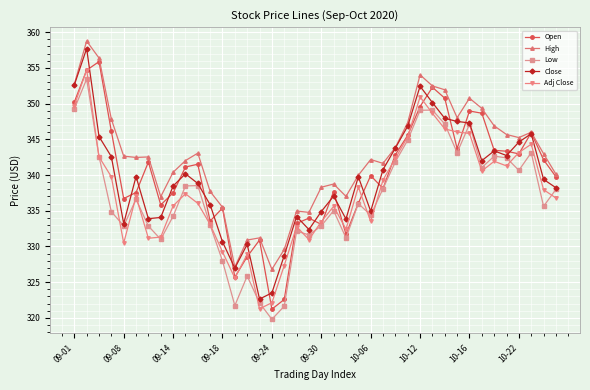

Which series has the largest total across all categories?

High